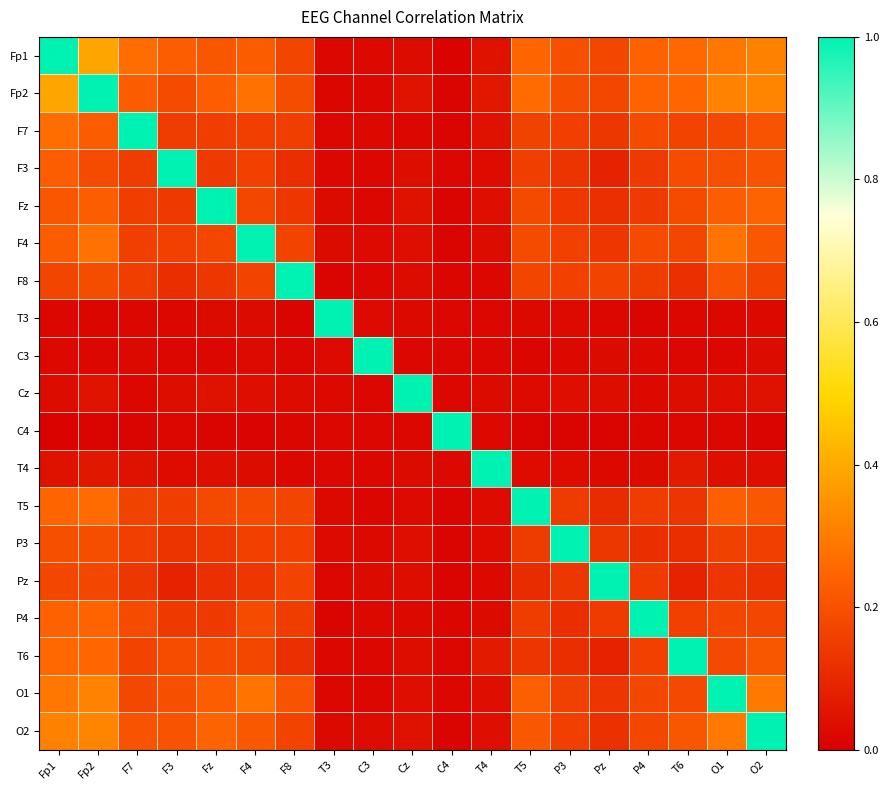

Reading left to right, what are all the values shown in this chart?

Fp1: Fp1=1.0	Fp2=0.4	F7=0.3	F3=0.2	Fz=0.2	F4=0.2	F8=0.2	T3=0.0	C3=0.0	Cz=0.0	C4=0.0	T4=0.0	T5=0.2	P3=0.2	Pz=0.2	P4=0.2	T6=0.3	O1=0.3	O2=0.3
Fp2: Fp1=0.4	Fp2=1.0	F7=0.2	F3=0.2	Fz=0.2	F4=0.3	F8=0.2	T3=0.0	C3=0.0	Cz=0.0	C4=0.0	T4=0.1	T5=0.3	P3=0.2	Pz=0.2	P4=0.2	T6=0.3	O1=0.3	O2=0.3
F7: Fp1=0.3	Fp2=0.2	F7=1.0	F3=0.1	Fz=0.2	F4=0.2	F8=0.2	T3=0.0	C3=0.0	Cz=0.0	C4=0.0	T4=0.0	T5=0.2	P3=0.2	Pz=0.1	P4=0.2	T6=0.2	O1=0.2	O2=0.2
F3: Fp1=0.2	Fp2=0.2	F7=0.1	F3=1.0	Fz=0.1	F4=0.2	F8=0.1	T3=0.0	C3=0.0	Cz=0.0	C4=0.0	T4=0.0	T5=0.2	P3=0.1	Pz=0.1	P4=0.1	T6=0.2	O1=0.2	O2=0.2
Fz: Fp1=0.2	Fp2=0.2	F7=0.2	F3=0.1	Fz=1.0	F4=0.2	F8=0.1	T3=0.0	C3=0.0	Cz=0.0	C4=0.0	T4=0.0	T5=0.2	P3=0.1	Pz=0.1	P4=0.1	T6=0.2	O1=0.2	O2=0.2
F4: Fp1=0.2	Fp2=0.3	F7=0.2	F3=0.2	Fz=0.2	F4=1.0	F8=0.2	T3=0.0	C3=0.0	Cz=0.0	C4=0.0	T4=0.0	T5=0.2	P3=0.2	Pz=0.1	P4=0.2	T6=0.2	O1=0.3	O2=0.2
F8: Fp1=0.2	Fp2=0.2	F7=0.2	F3=0.1	Fz=0.1	F4=0.2	F8=1.0	T3=0.0	C3=0.0	Cz=0.0	C4=0.0	T4=0.0	T5=0.2	P3=0.2	Pz=0.2	P4=0.2	T6=0.1	O1=0.2	O2=0.2
T3: Fp1=0.0	Fp2=0.0	F7=0.0	F3=0.0	Fz=0.0	F4=0.0	F8=0.0	T3=1.0	C3=0.0	Cz=0.0	C4=0.0	T4=0.0	T5=0.0	P3=0.0	Pz=0.0	P4=0.0	T6=0.0	O1=0.0	O2=0.0
C3: Fp1=0.0	Fp2=0.0	F7=0.0	F3=0.0	Fz=0.0	F4=0.0	F8=0.0	T3=0.0	C3=1.0	Cz=0.0	C4=0.0	T4=0.0	T5=0.0	P3=0.0	Pz=0.0	P4=0.0	T6=0.0	O1=0.0	O2=0.0
Cz: Fp1=0.0	Fp2=0.0	F7=0.0	F3=0.0	Fz=0.0	F4=0.0	F8=0.0	T3=0.0	C3=0.0	Cz=1.0	C4=0.0	T4=0.0	T5=0.0	P3=0.0	Pz=0.0	P4=0.0	T6=0.0	O1=0.0	O2=0.0
C4: Fp1=0.0	Fp2=0.0	F7=0.0	F3=0.0	Fz=0.0	F4=0.0	F8=0.0	T3=0.0	C3=0.0	Cz=0.0	C4=1.0	T4=0.0	T5=0.0	P3=0.0	Pz=0.0	P4=0.0	T6=0.0	O1=0.0	O2=0.0
T4: Fp1=0.0	Fp2=0.1	F7=0.0	F3=0.0	Fz=0.0	F4=0.0	F8=0.0	T3=0.0	C3=0.0	Cz=0.0	C4=0.0	T4=1.0	T5=0.0	P3=0.0	Pz=0.0	P4=0.0	T6=0.1	O1=0.0	O2=0.0
T5: Fp1=0.2	Fp2=0.3	F7=0.2	F3=0.2	Fz=0.2	F4=0.2	F8=0.2	T3=0.0	C3=0.0	Cz=0.0	C4=0.0	T4=0.0	T5=1.0	P3=0.1	Pz=0.1	P4=0.2	T6=0.1	O1=0.2	O2=0.2
P3: Fp1=0.2	Fp2=0.2	F7=0.2	F3=0.1	Fz=0.1	F4=0.2	F8=0.2	T3=0.0	C3=0.0	Cz=0.0	C4=0.0	T4=0.0	T5=0.1	P3=1.0	Pz=0.1	P4=0.1	T6=0.1	O1=0.2	O2=0.2
Pz: Fp1=0.2	Fp2=0.2	F7=0.1	F3=0.1	Fz=0.1	F4=0.1	F8=0.2	T3=0.0	C3=0.0	Cz=0.0	C4=0.0	T4=0.0	T5=0.1	P3=0.1	Pz=1.0	P4=0.1	T6=0.1	O1=0.1	O2=0.1
P4: Fp1=0.2	Fp2=0.2	F7=0.2	F3=0.1	Fz=0.1	F4=0.2	F8=0.2	T3=0.0	C3=0.0	Cz=0.0	C4=0.0	T4=0.0	T5=0.2	P3=0.1	Pz=0.1	P4=1.0	T6=0.2	O1=0.2	O2=0.2
T6: Fp1=0.3	Fp2=0.3	F7=0.2	F3=0.2	Fz=0.2	F4=0.2	F8=0.1	T3=0.0	C3=0.0	Cz=0.0	C4=0.0	T4=0.1	T5=0.1	P3=0.1	Pz=0.1	P4=0.2	T6=1.0	O1=0.2	O2=0.2
O1: Fp1=0.3	Fp2=0.3	F7=0.2	F3=0.2	Fz=0.2	F4=0.3	F8=0.2	T3=0.0	C3=0.0	Cz=0.0	C4=0.0	T4=0.0	T5=0.2	P3=0.2	Pz=0.1	P4=0.2	T6=0.2	O1=1.0	O2=0.3
O2: Fp1=0.3	Fp2=0.3	F7=0.2	F3=0.2	Fz=0.2	F4=0.2	F8=0.2	T3=0.0	C3=0.0	Cz=0.0	C4=0.0	T4=0.0	T5=0.2	P3=0.2	Pz=0.1	P4=0.2	T6=0.2	O1=0.3	O2=1.0